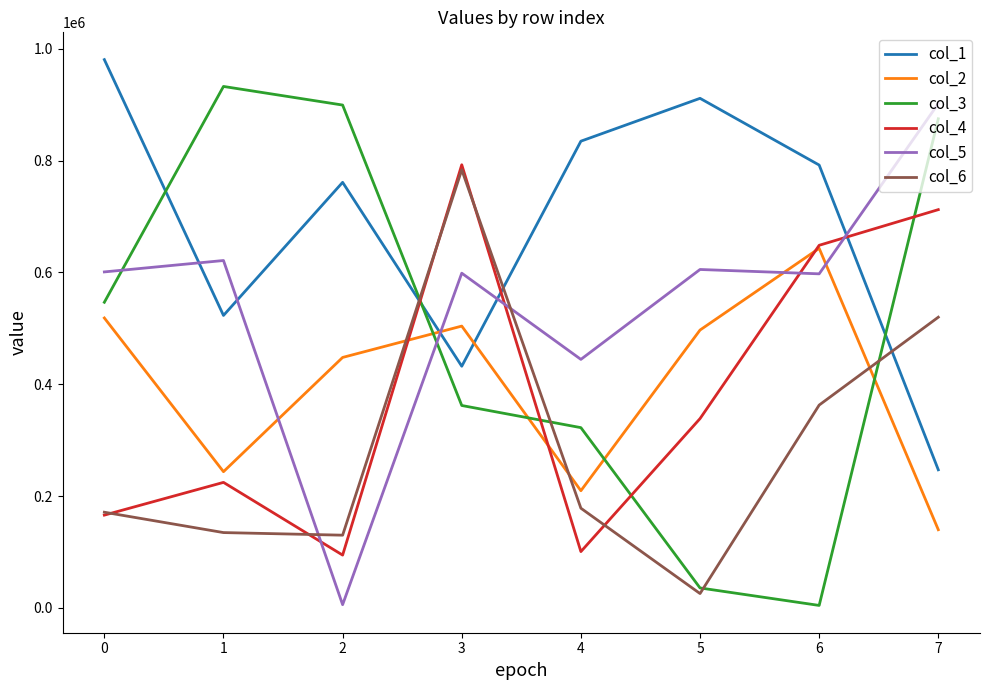

True or false: col_2 and col_6 intersect in this chart.

True